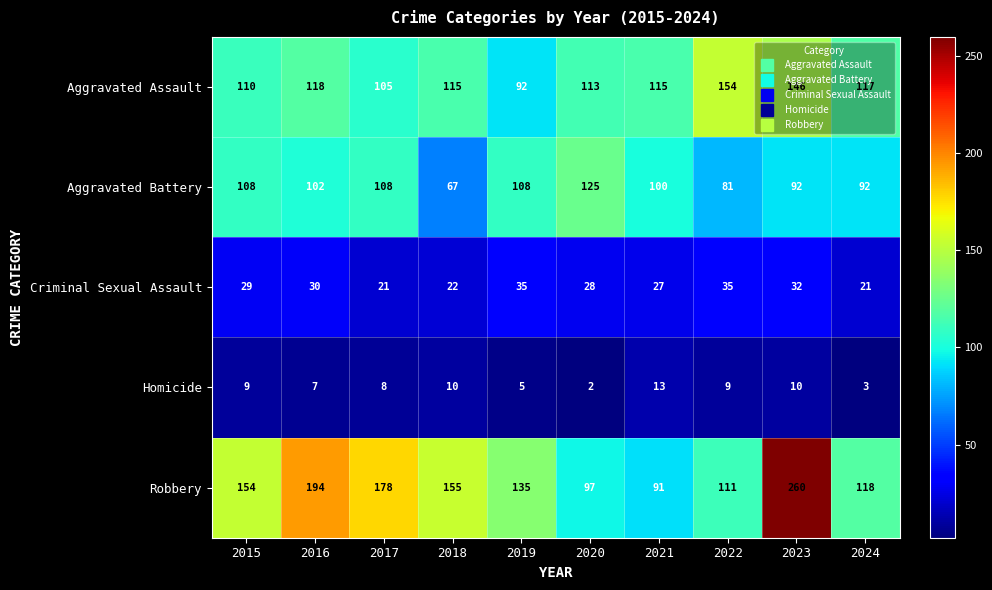

The value of Aggravated Assault at 2024 is 206. True or false?

False